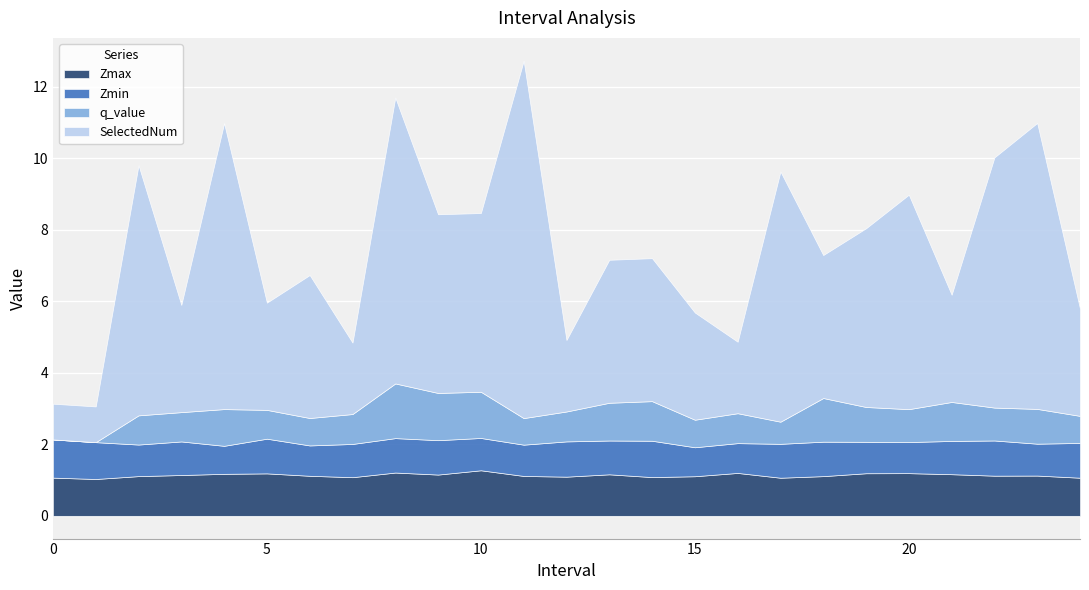

Rank the series by their maximum value, from highest to lowest.

SelectedNum, q_value, Zmax, Zmin